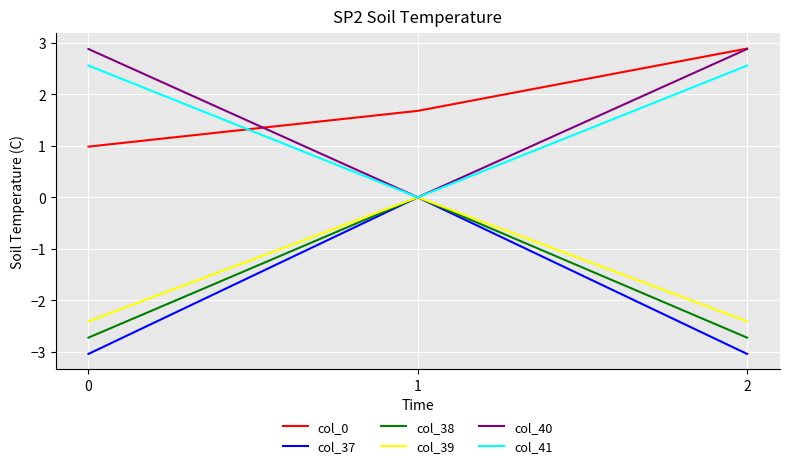

How many values in col_40 are above zero?

2